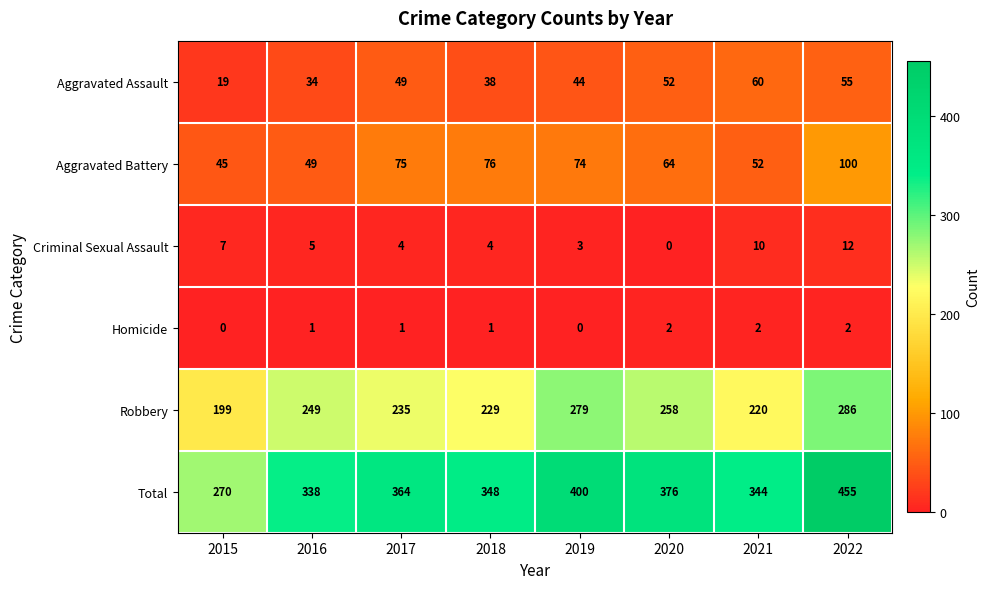

The Homicide series shows 1 at 2021. True or false?

False